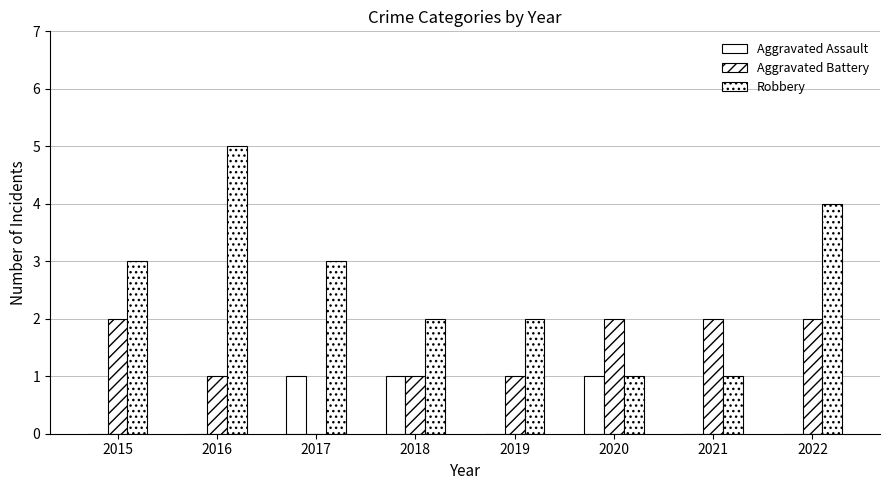

Count the number of data series in this chart.

3